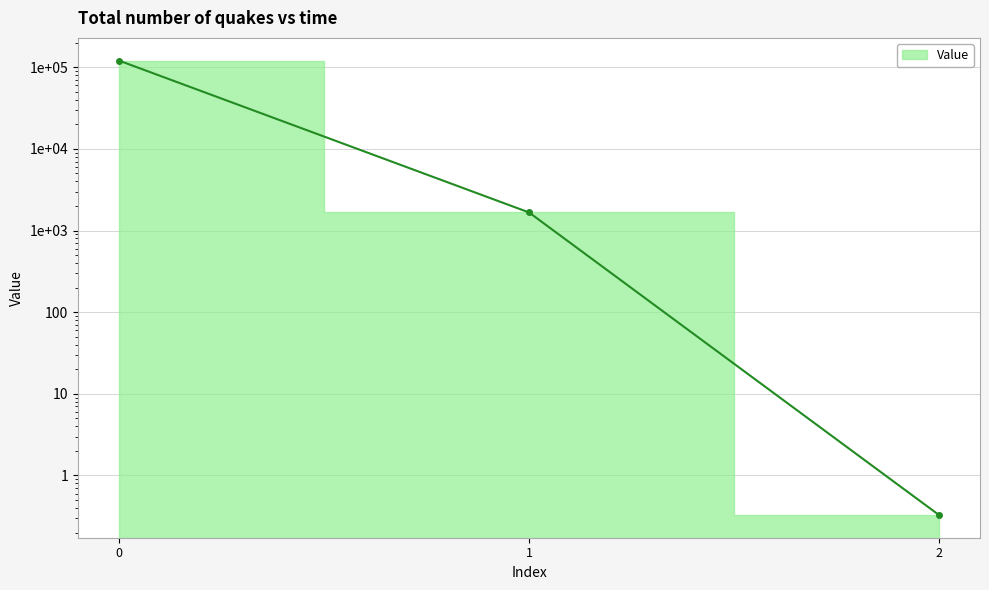

Does the chart have visible grid lines?

Yes